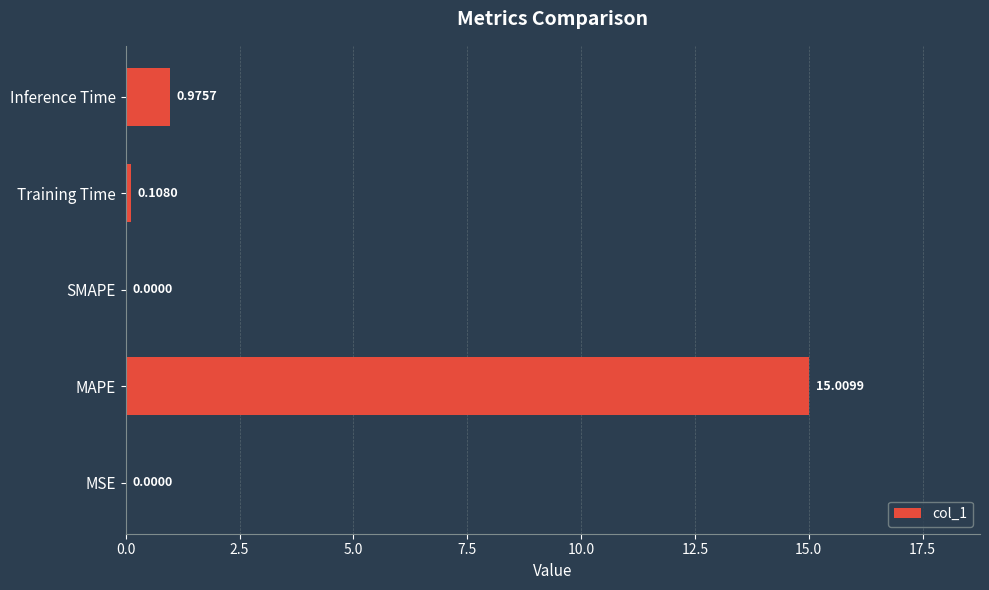

Which has a higher value, MSE or Inference Time?

Inference Time